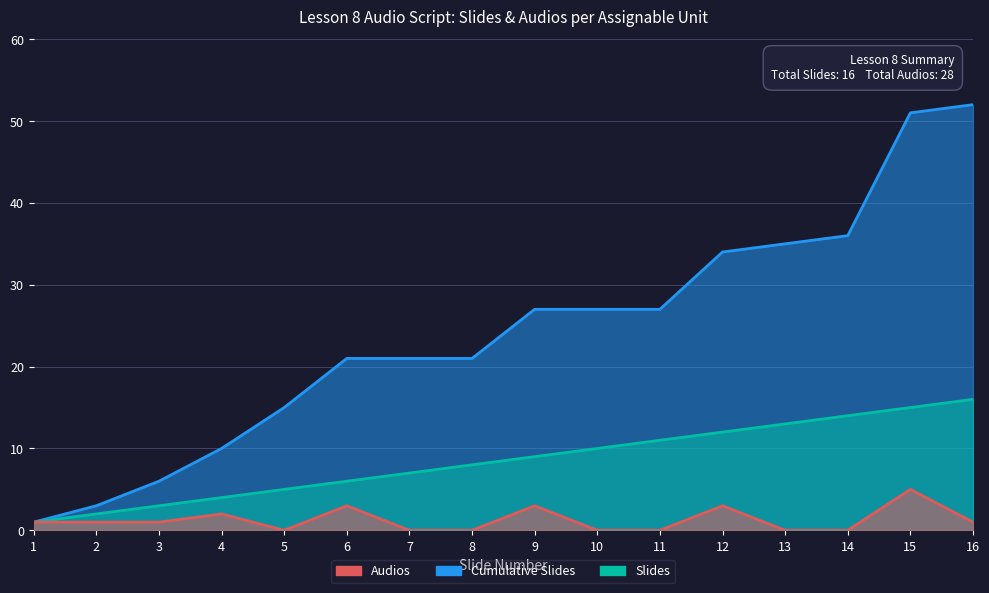

True or false: Audios has a value of 1 at 12.

False